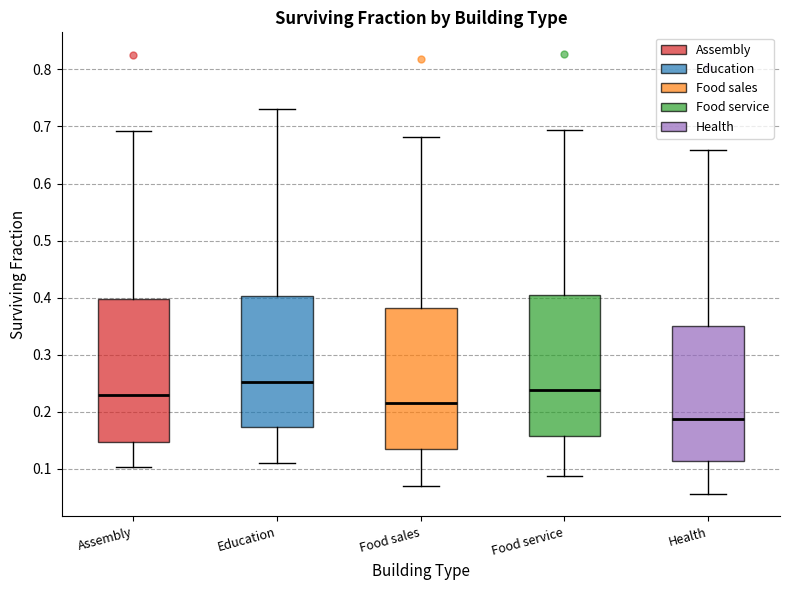

Which box has the highest median line?

Education